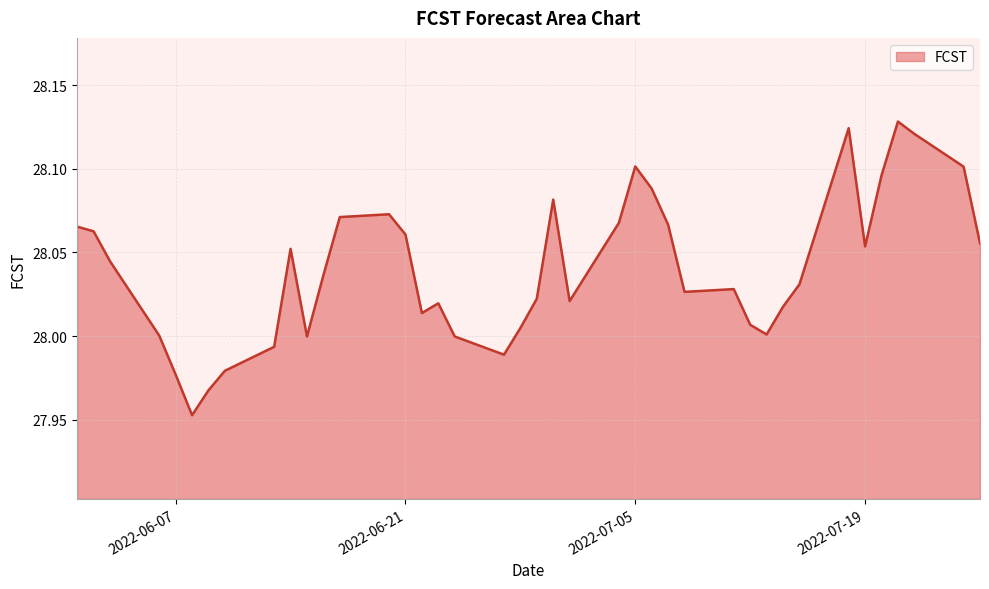

What is the smallest value displayed?

28.0